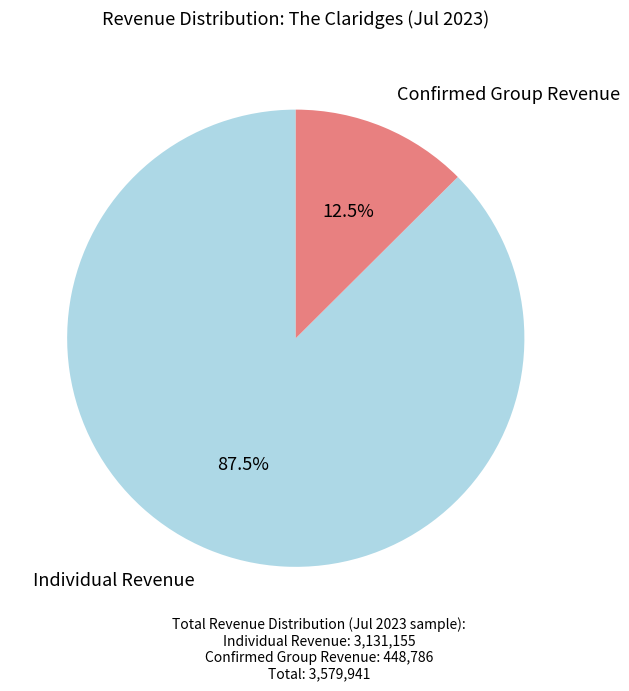

Count the number of slices in the pie.

2